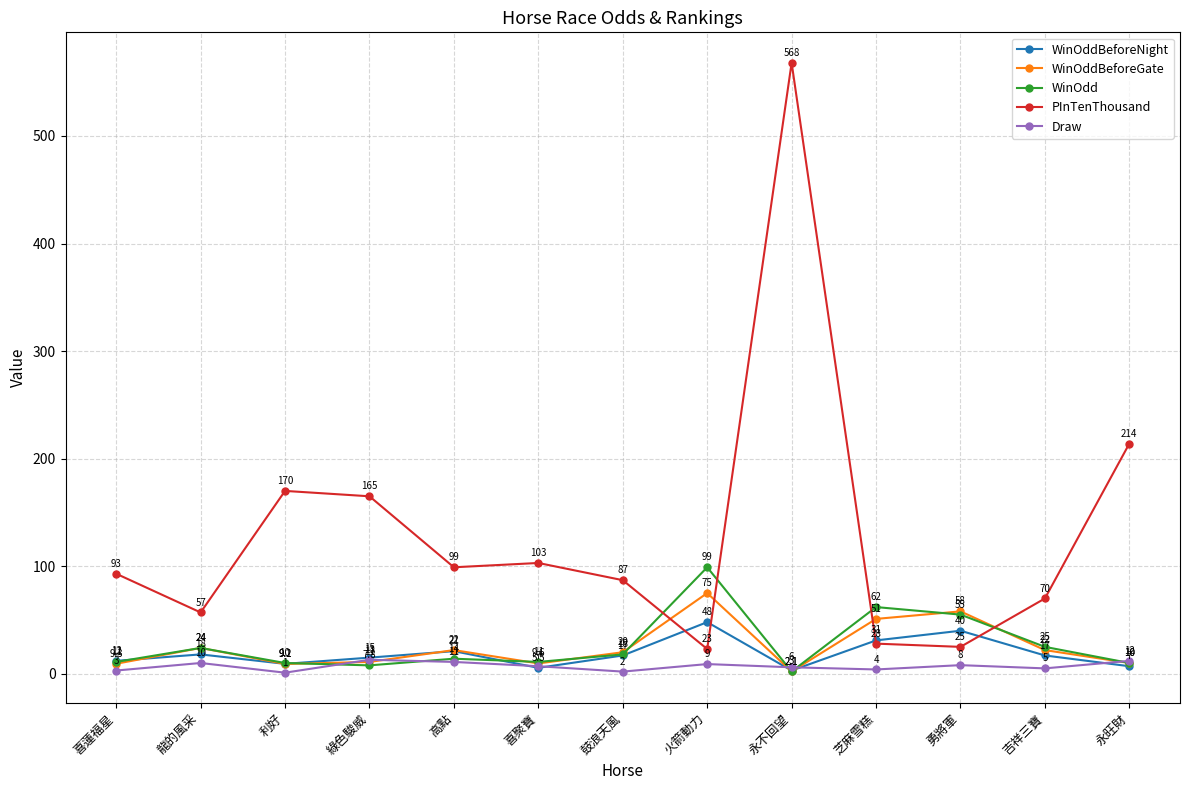

What is the minimum value shown in the chart?

1.0